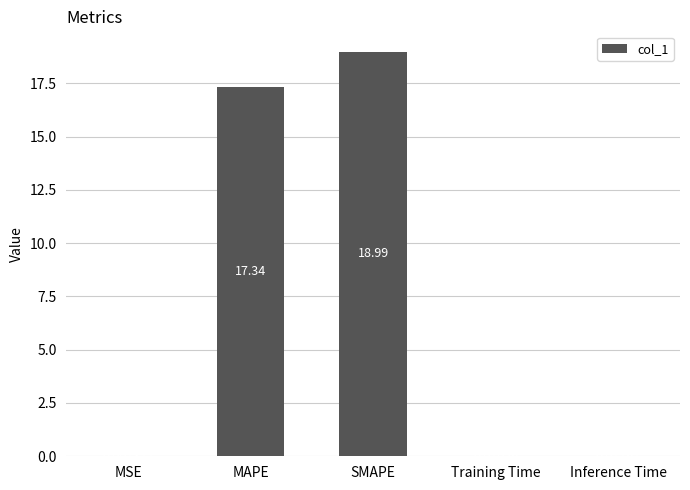

Count the number of categories in the chart.

5